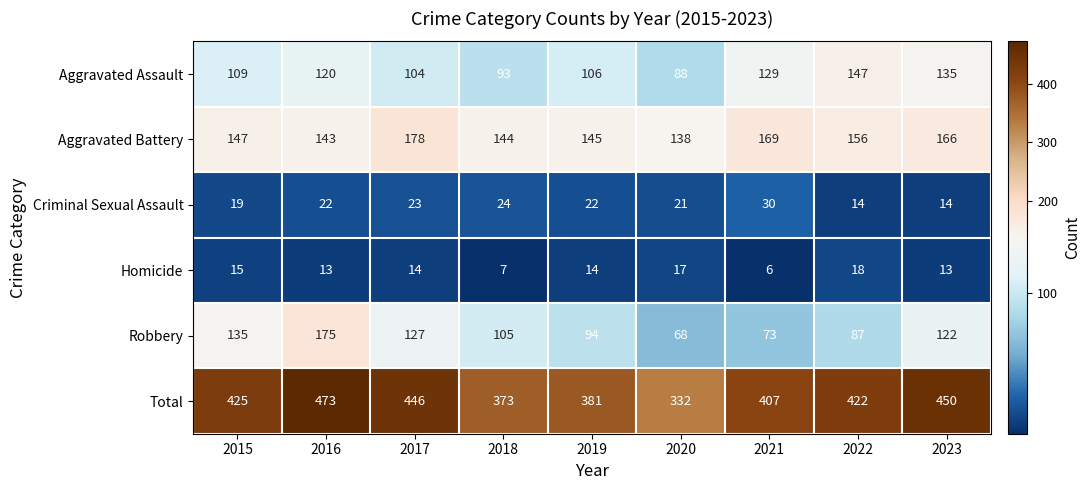

Where does the Homicide series first go above 14?

2015